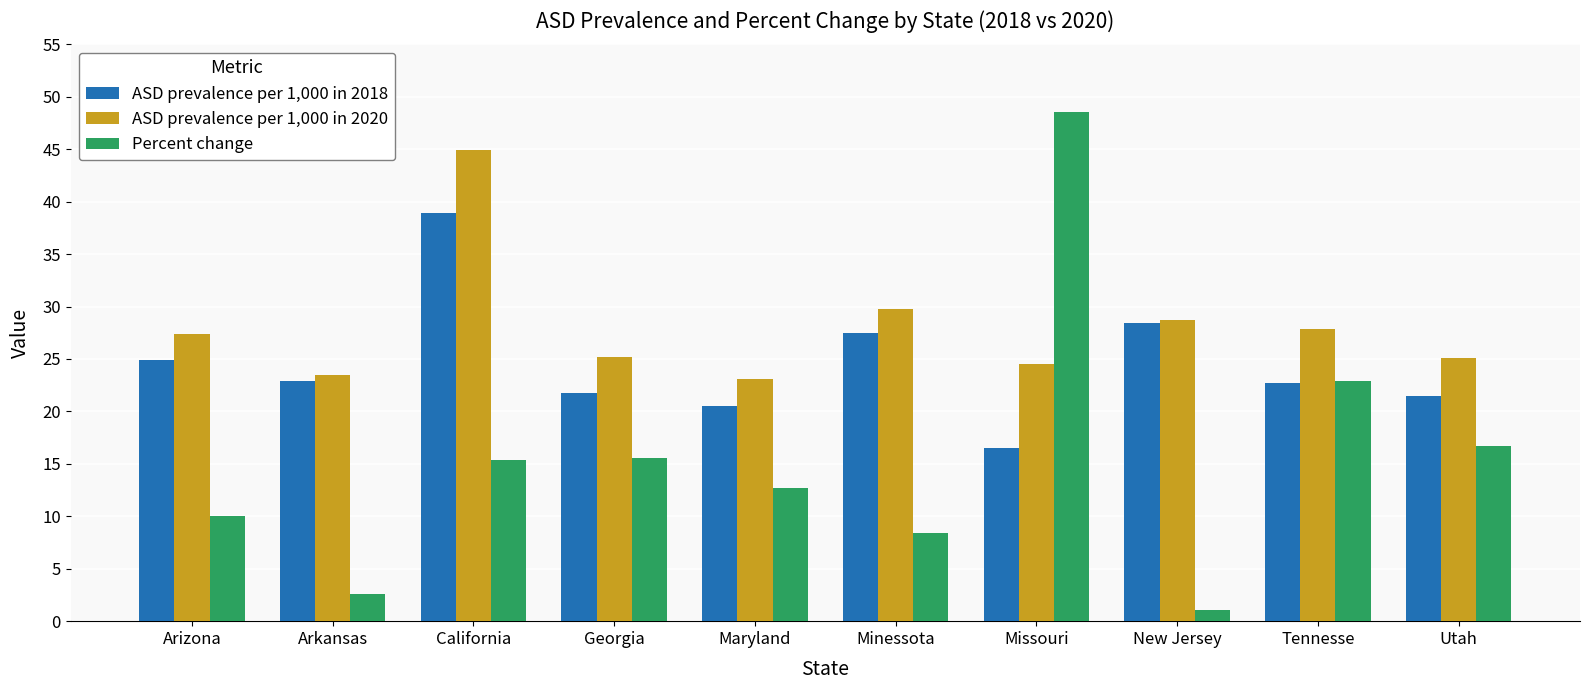

Rank the series by their average value, from lowest to highest.

Percent change, ASD prevalence per 1,000 in 2018, ASD prevalence per 1,000 in 2020